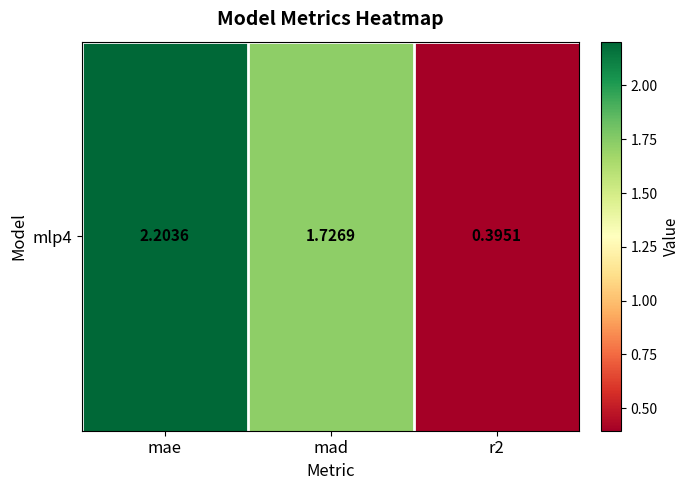

What is the difference between the second highest and minimum values?

1.3